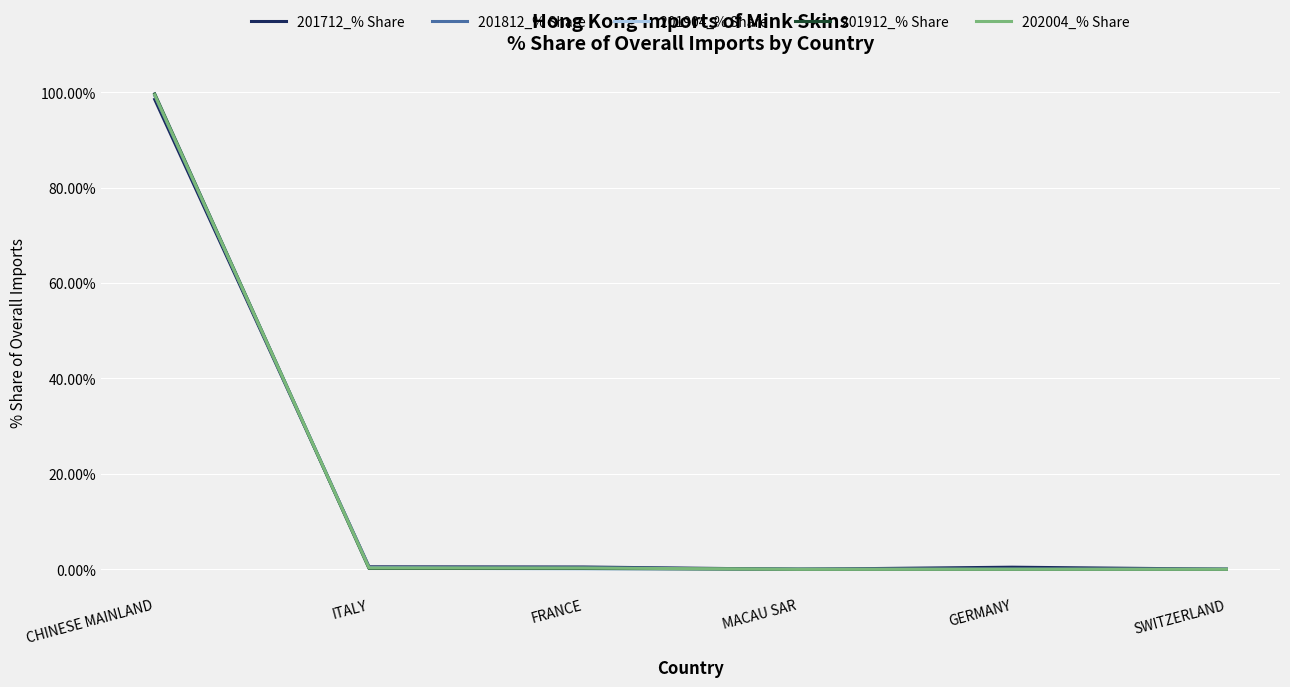

What is the sum of the 201904_% Share values at GERMANY and CHINESE MAINLAND?

99.7